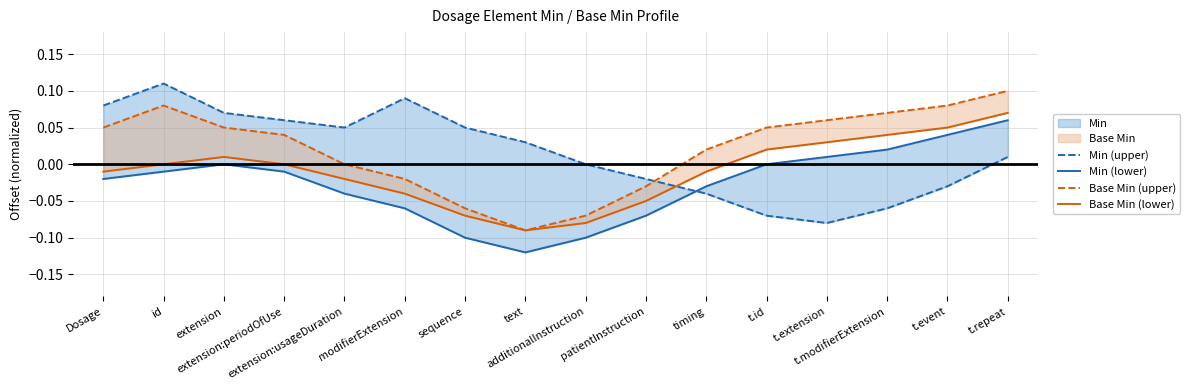

Does the chart have visible grid lines?

Yes